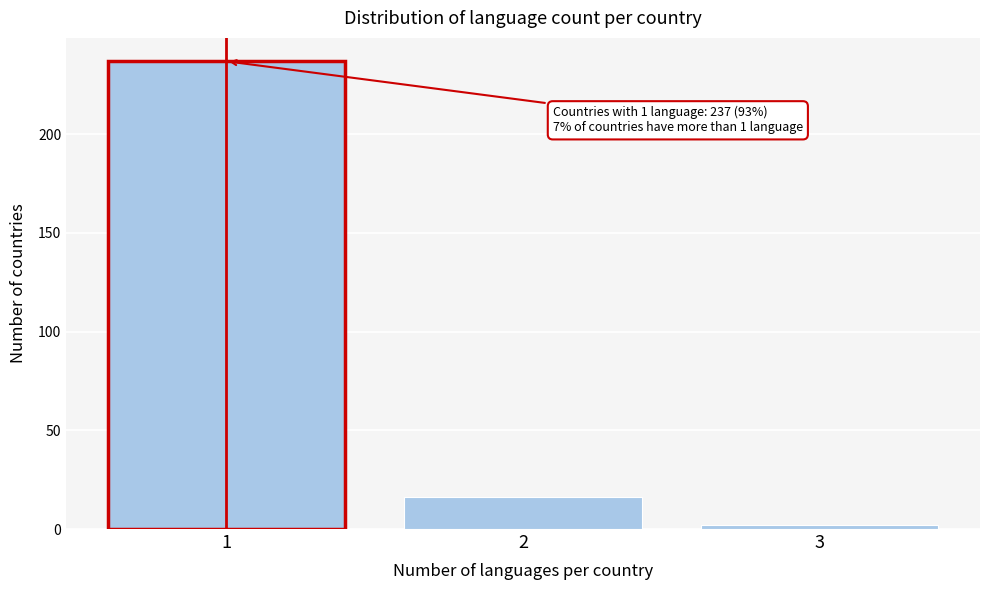

Reading right to left, extract all data points from this chart.

3=2	2=16	1=237